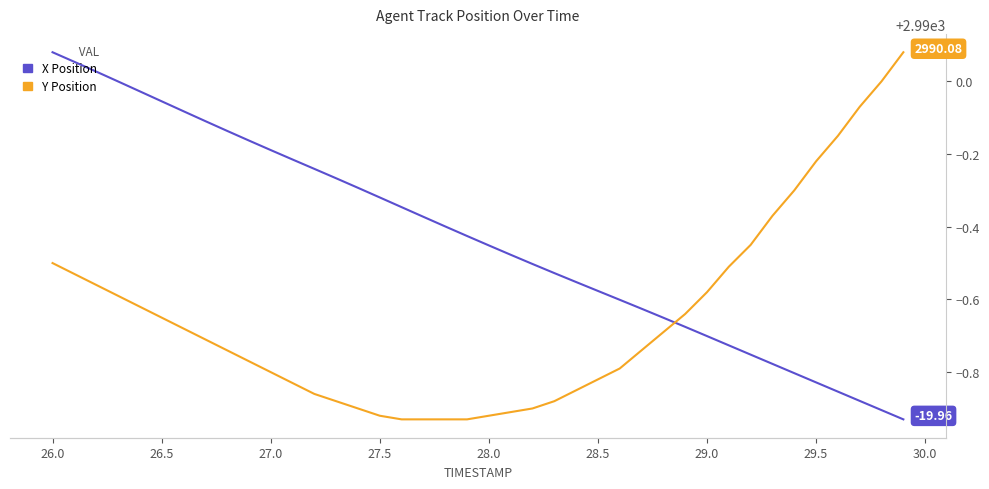

What is the minimum value for Y Position?

2989.1